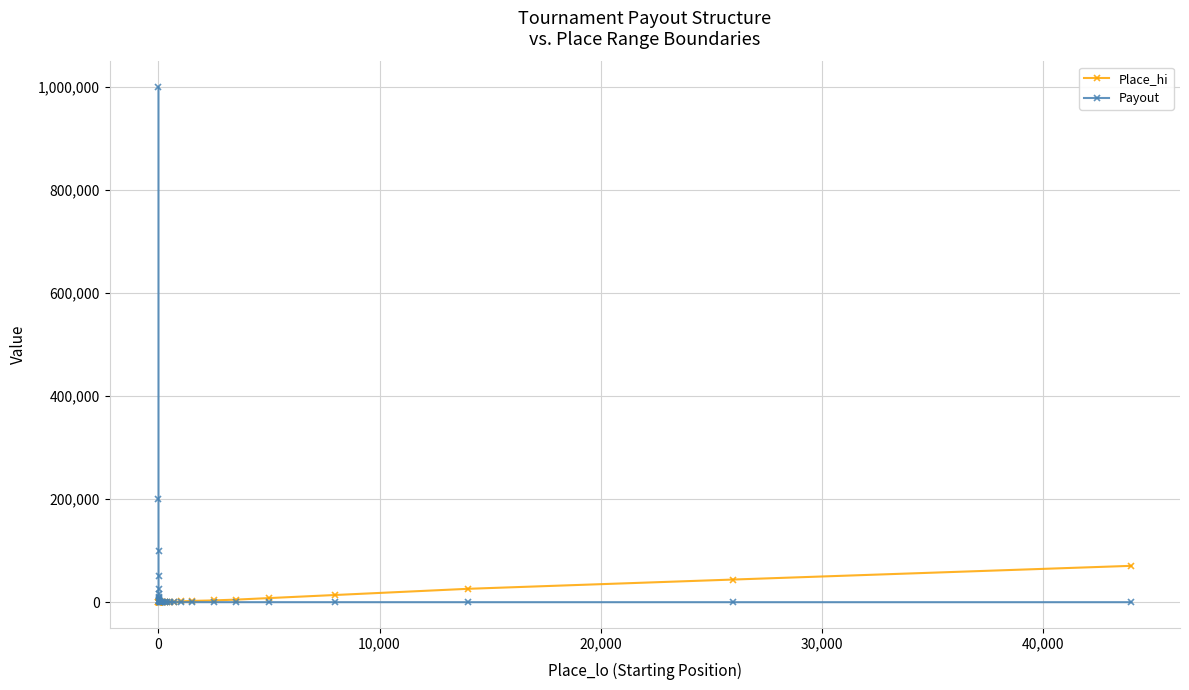

Rank the series by their maximum value, from highest to lowest.

Payout, Place_hi